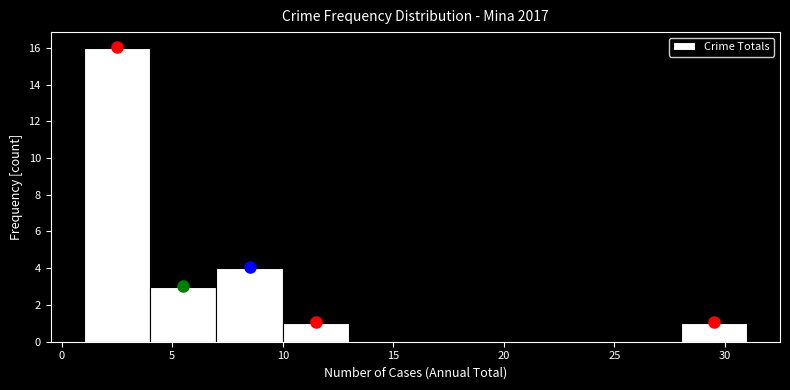

What is the height of the bar covering 1 to 4 on the x-axis? The values are not printed on the chart, so give them approximately, as read against the axis.

16